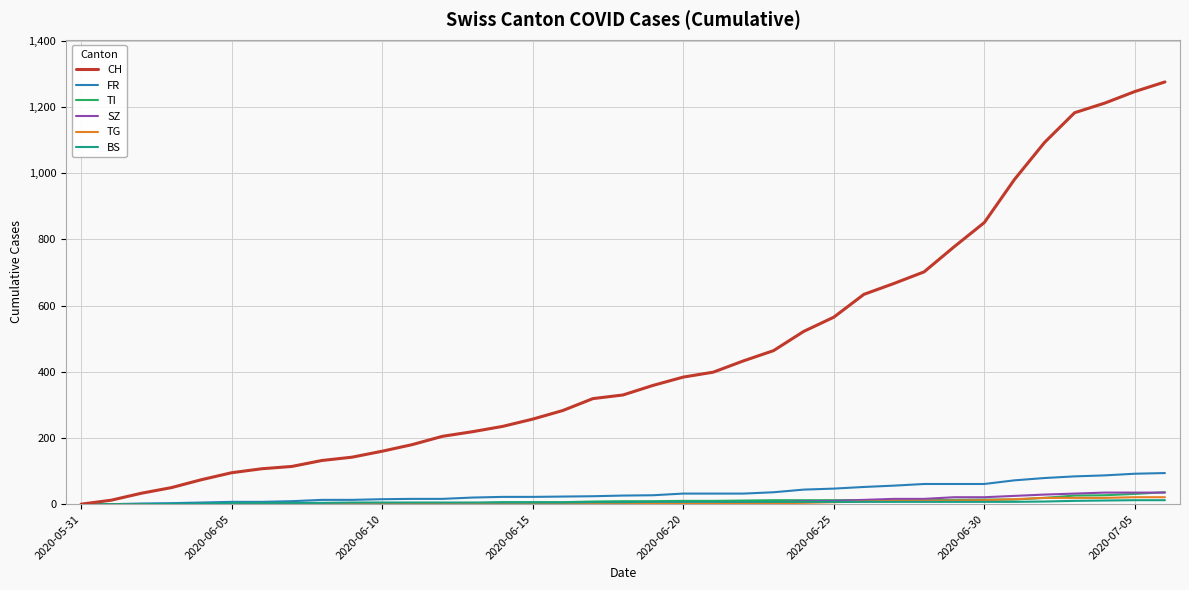

Which series has the largest range (max minus min)?

CH